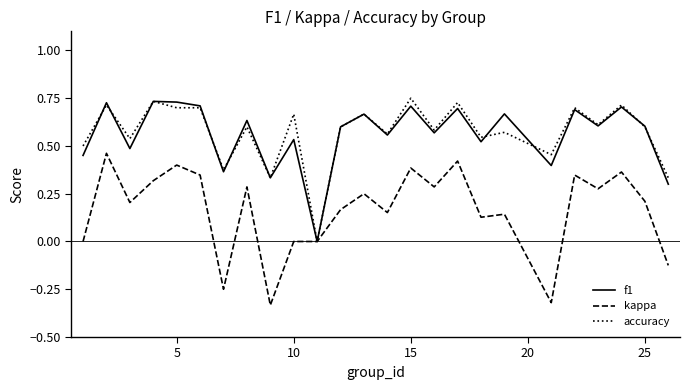

How many lines are shown in the chart?

3